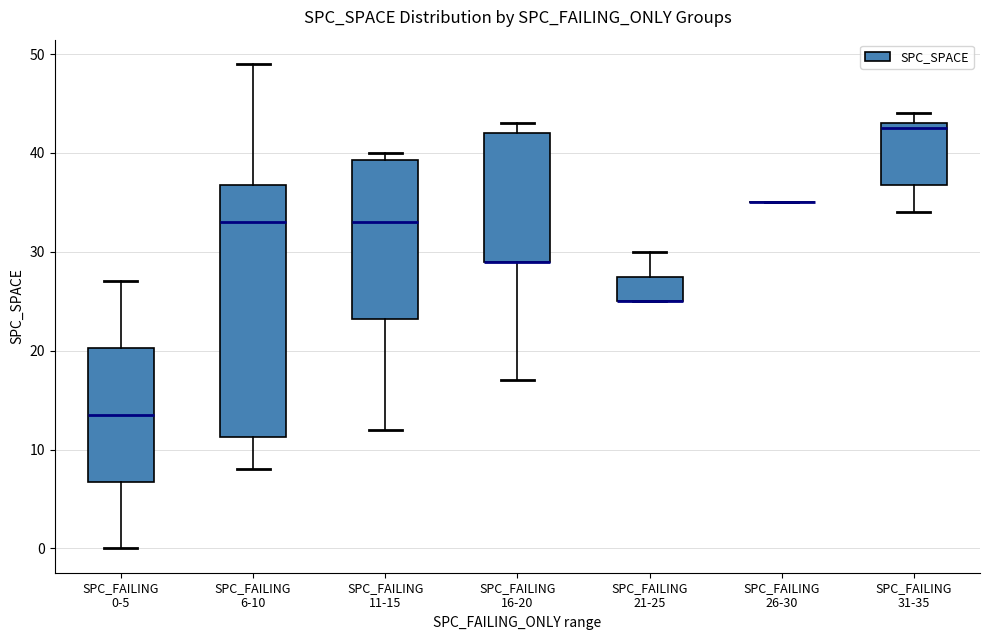

Where is the lower edge of the box for SPC_FAILING 21-25 on the y-axis? The values are not printed on the chart, so give them approximately, as read against the axis.

25